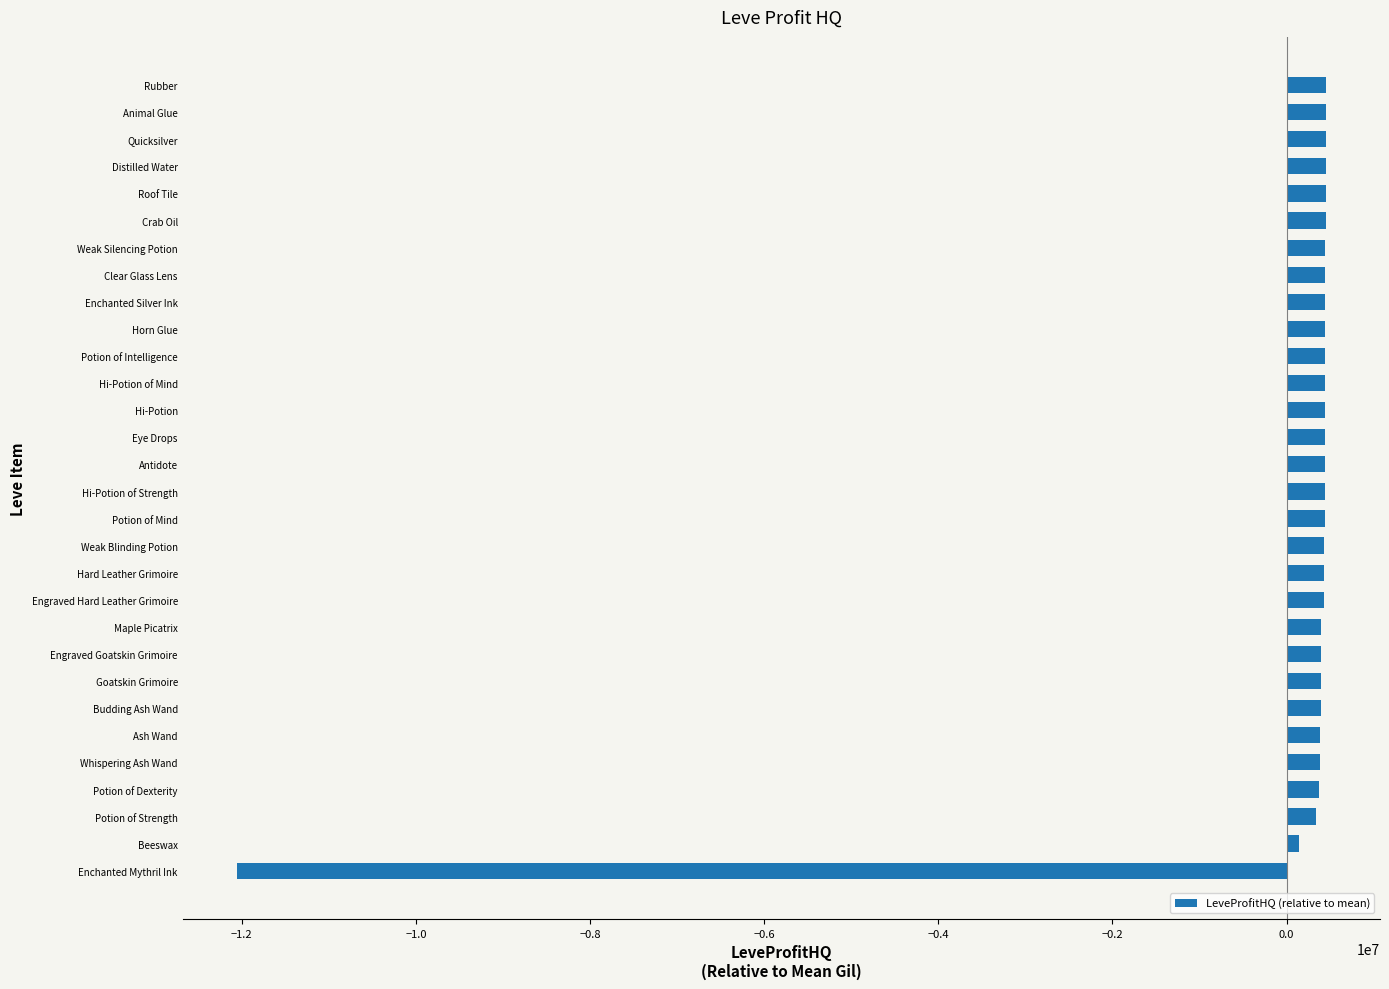

What is the minimum value shown in the chart?

-12053356.2